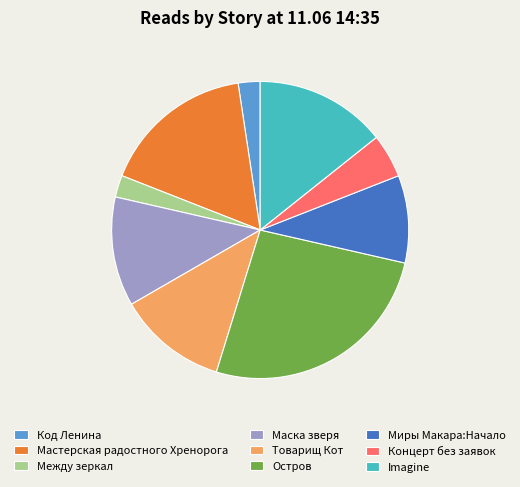

Does any single category account for the majority?

No